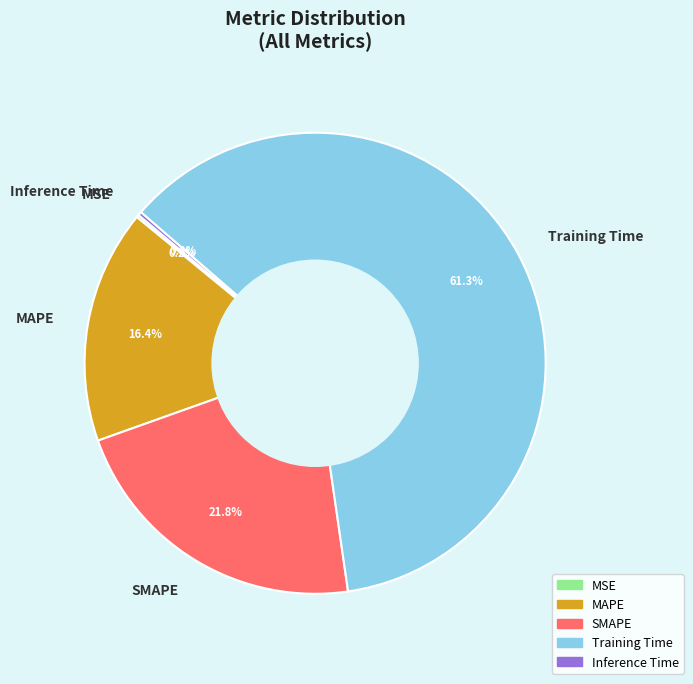

What is the majority slice?

Training Time